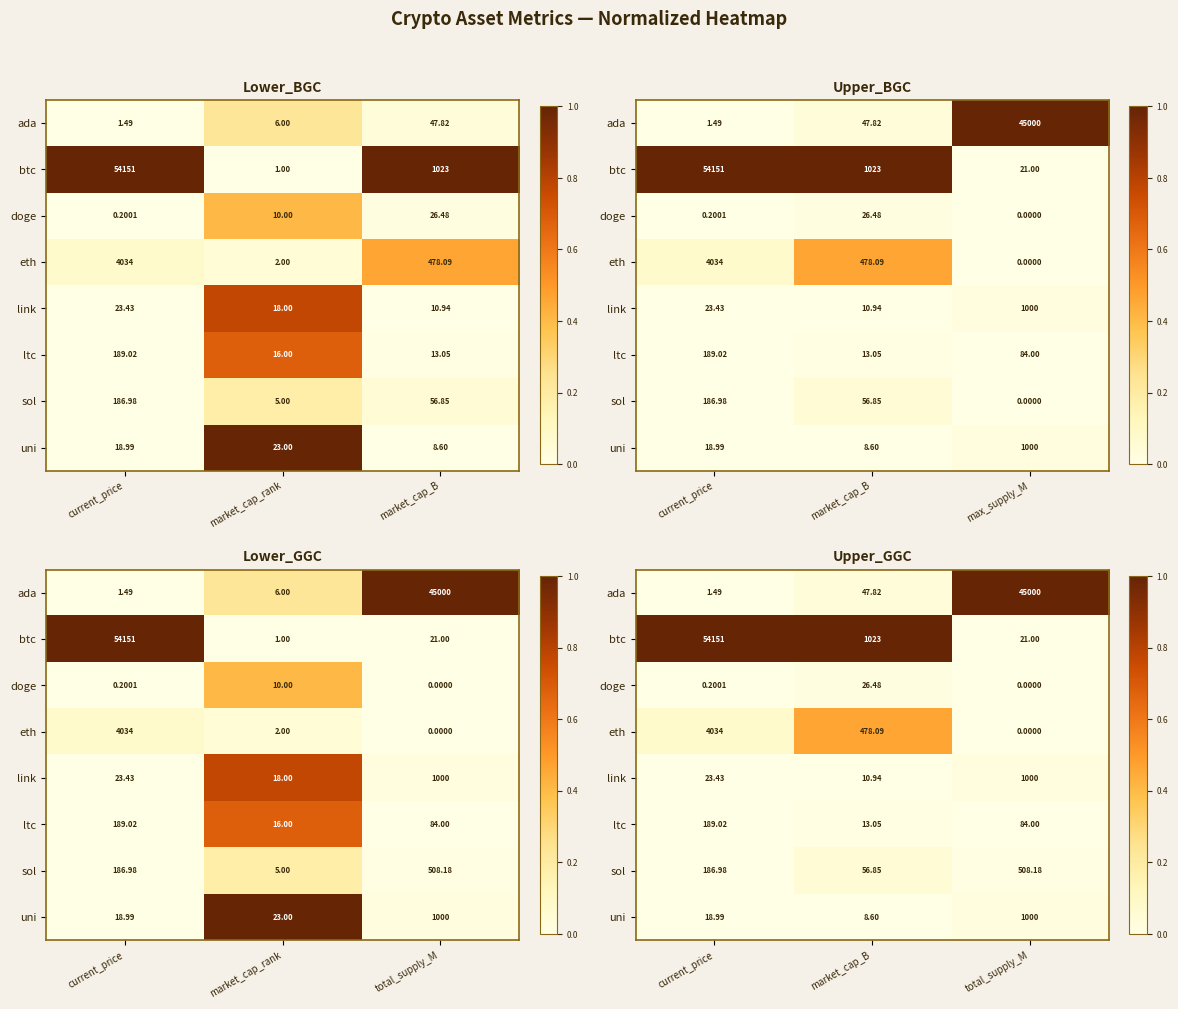

Rank the categories by ltc value from highest to lowest.

market_cap_B, current_price, total_supply_M